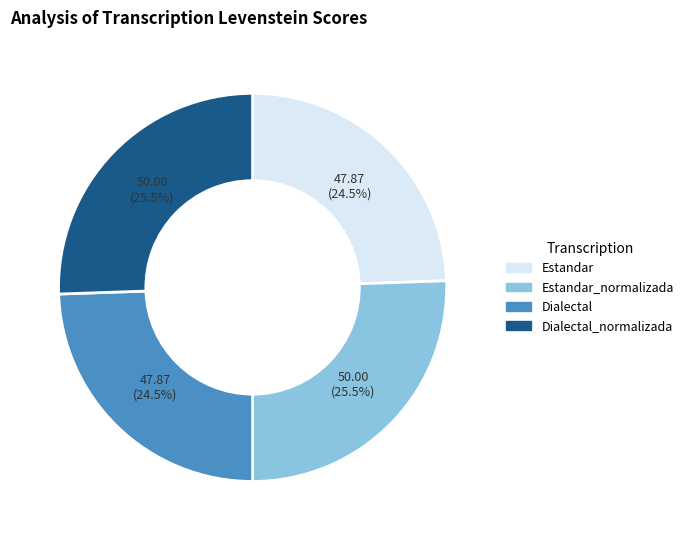

Is there any slice that represents more than half of the pie?

No